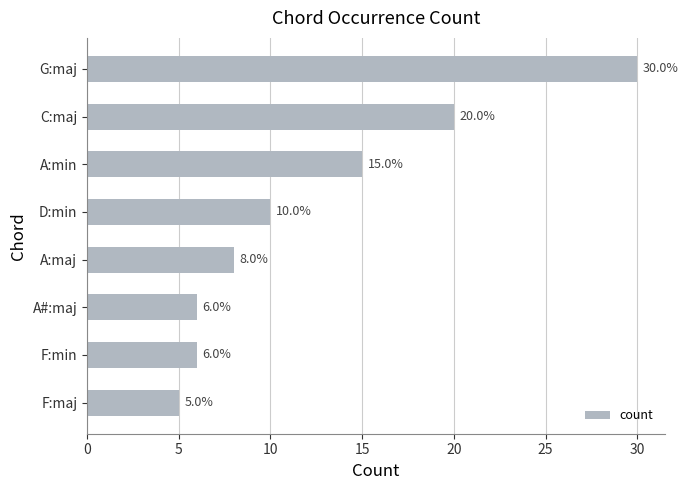

The chart shows a value of 20 at C:maj. True or false?

True